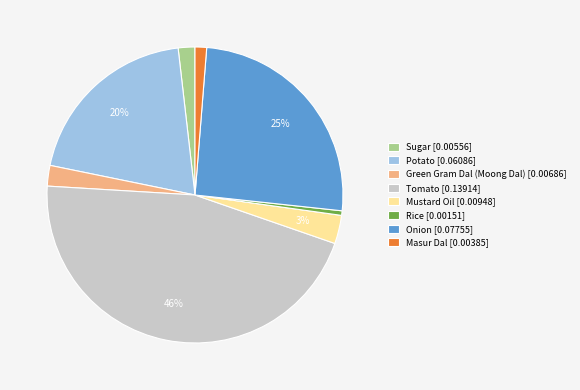

How many segments does this pie chart have?

8